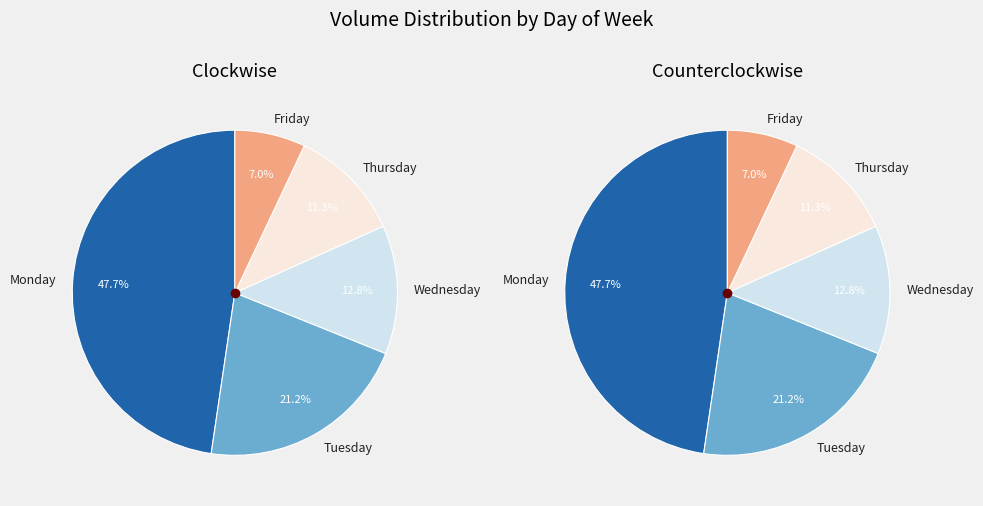

What is the ratio of the value at Thursday to the value at Tuesday?

0.5